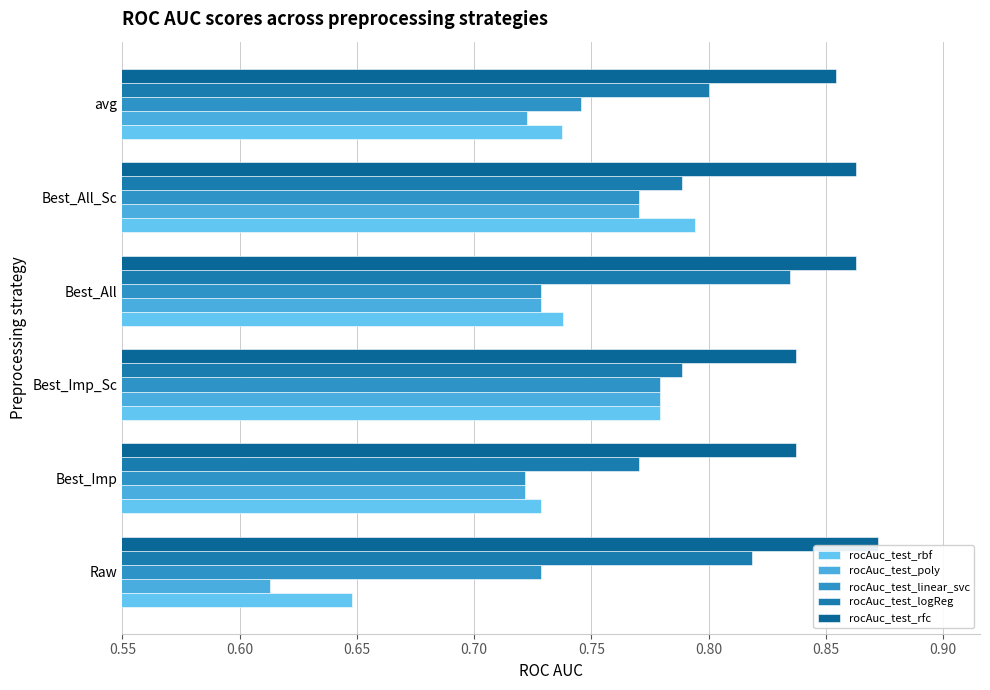

Count the number of categories in the chart.

6